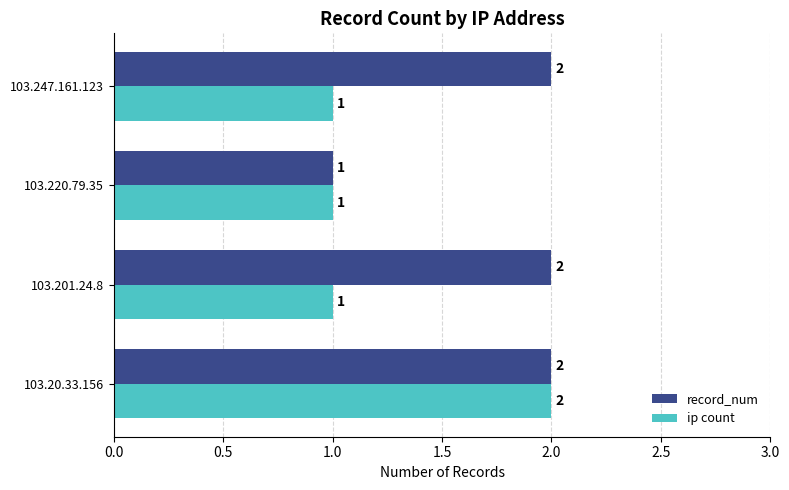

What is the average value of the record_num series?

2